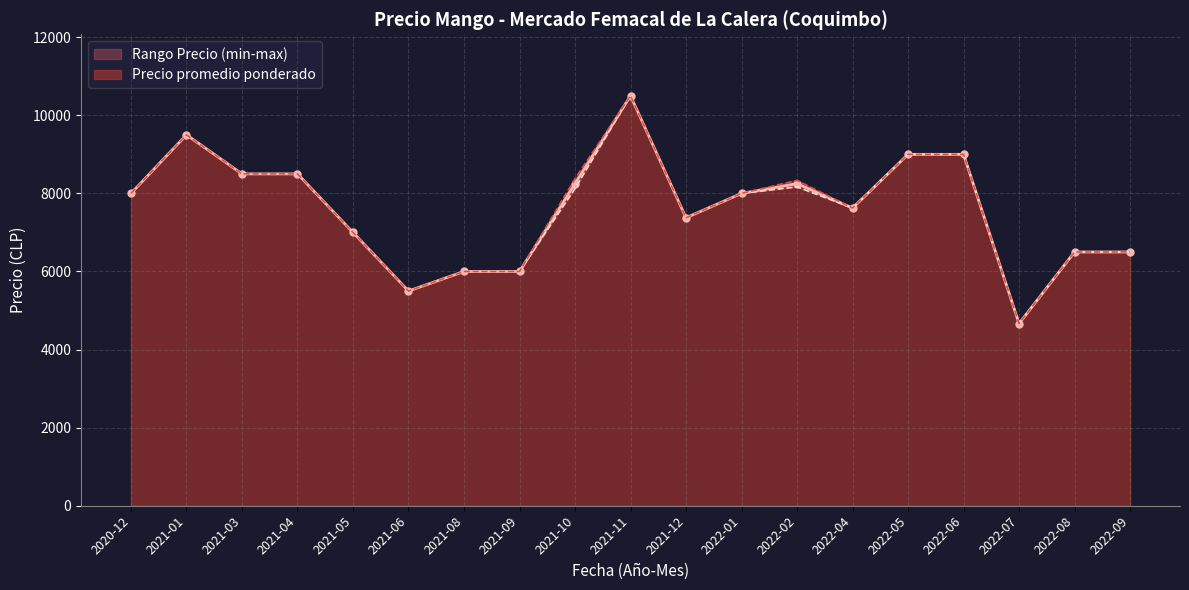

What is the value of the Precio promedio ponderado point at the 15th from the left?

9000.0